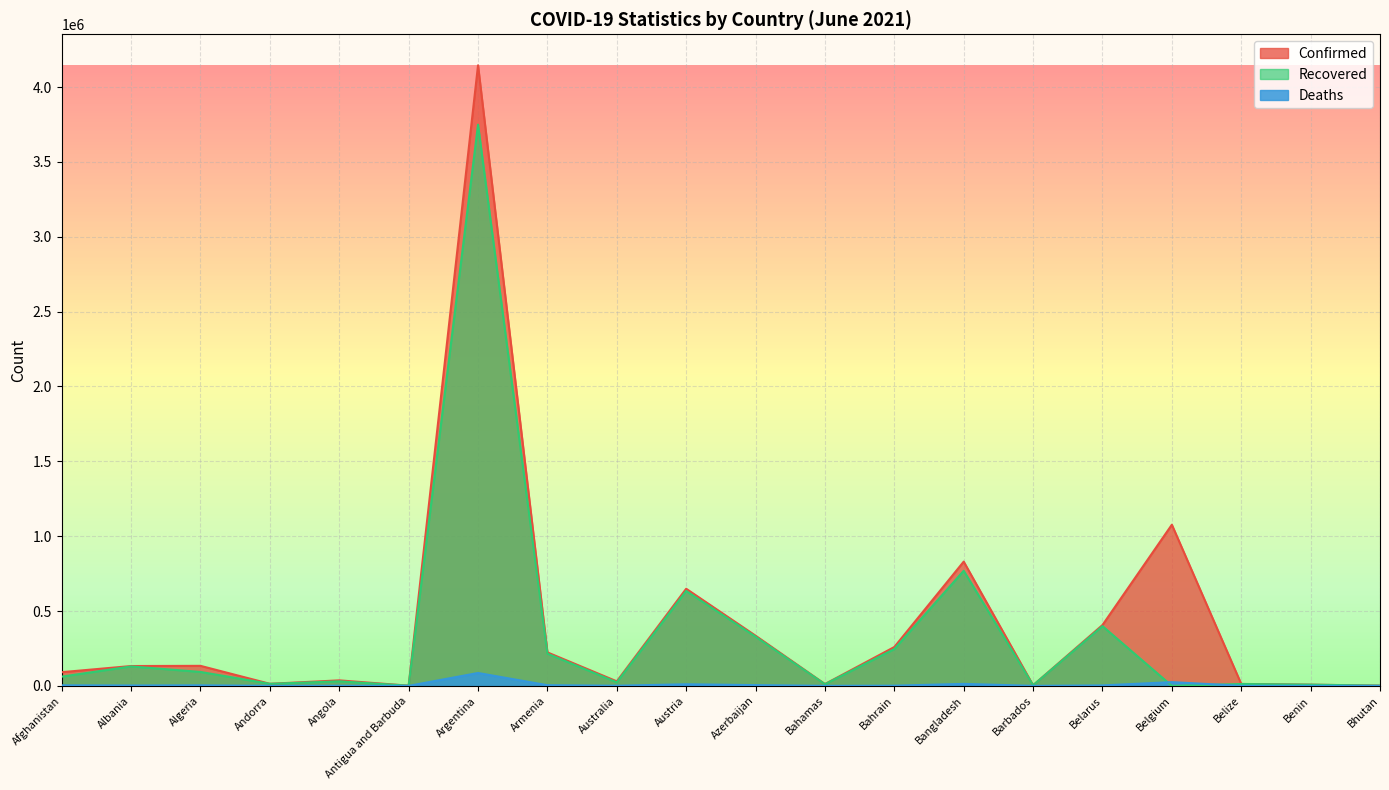

At which label does Confirmed reach its minimum?

Antigua and Barbuda